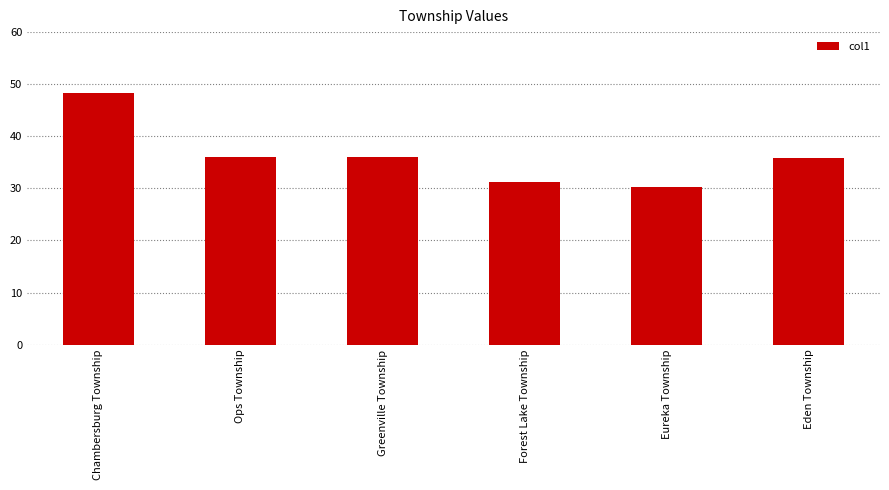

Where does the data first go above 36?

Chambersburg Township